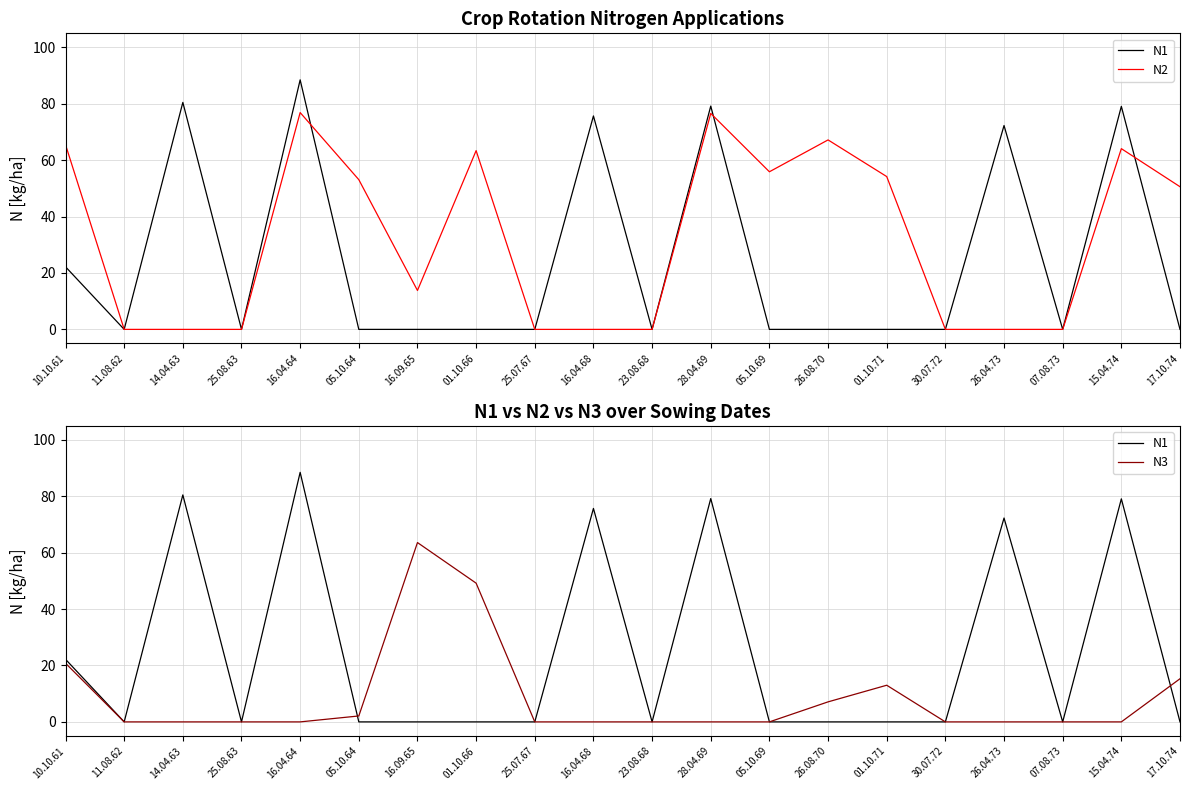

What is the value of the N2 point at the 7th from the left?

13.8